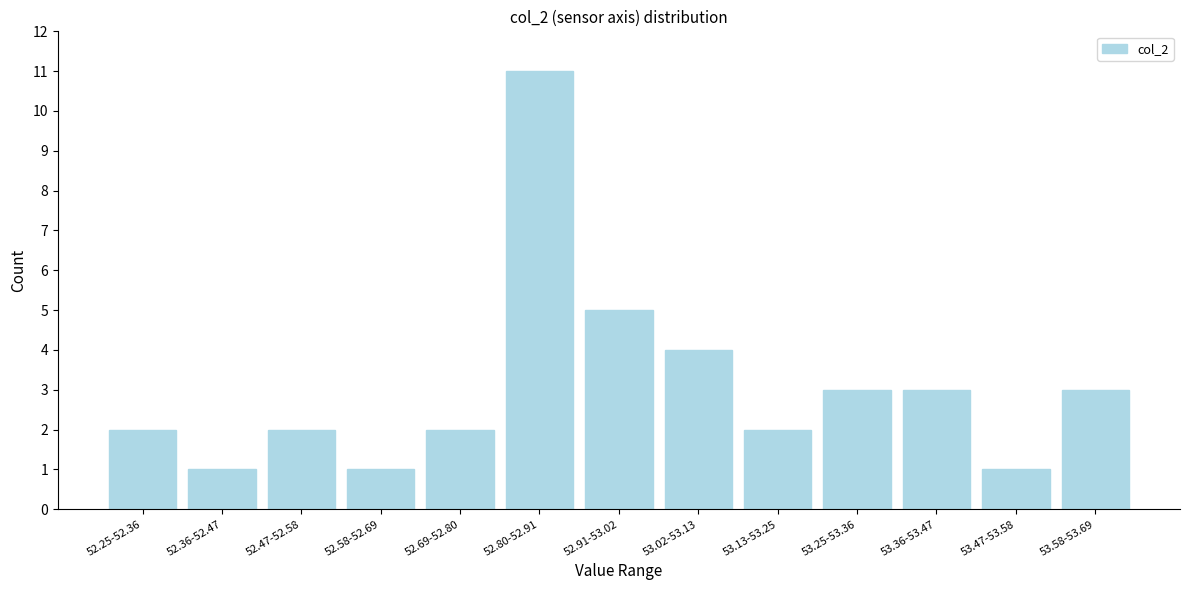

Reading left to right, extract all data points from this chart.

2	1	2	1	2	11	5	4	2	3	3	1	3